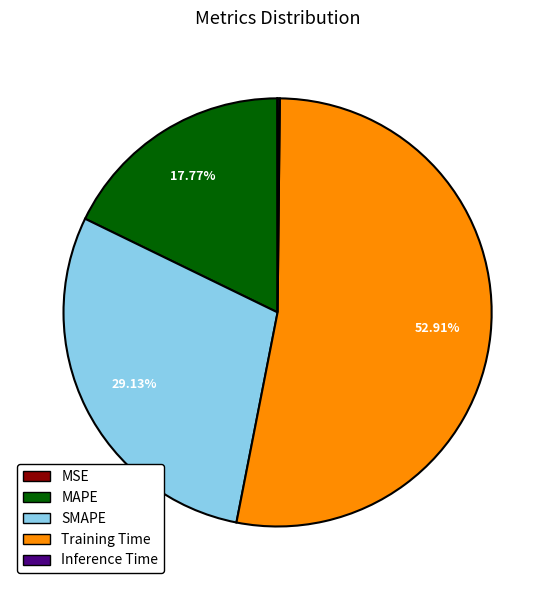

What percentage is the Training Time slice, to the nearest percent?

53%